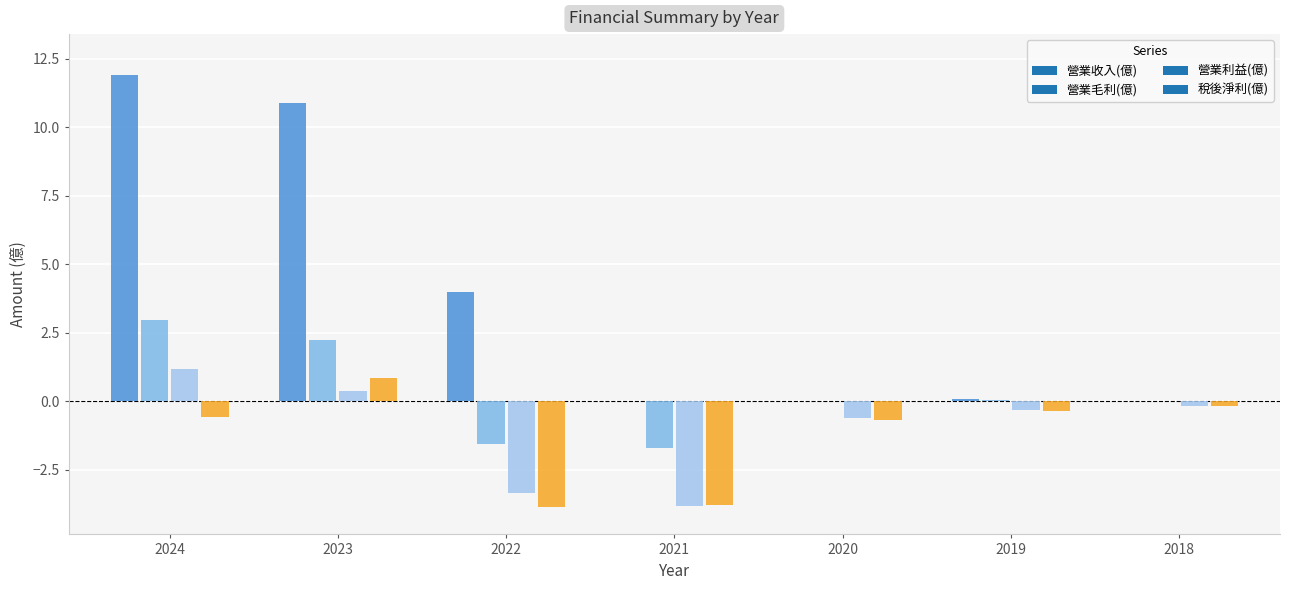

How many categories are shown in the chart?

7